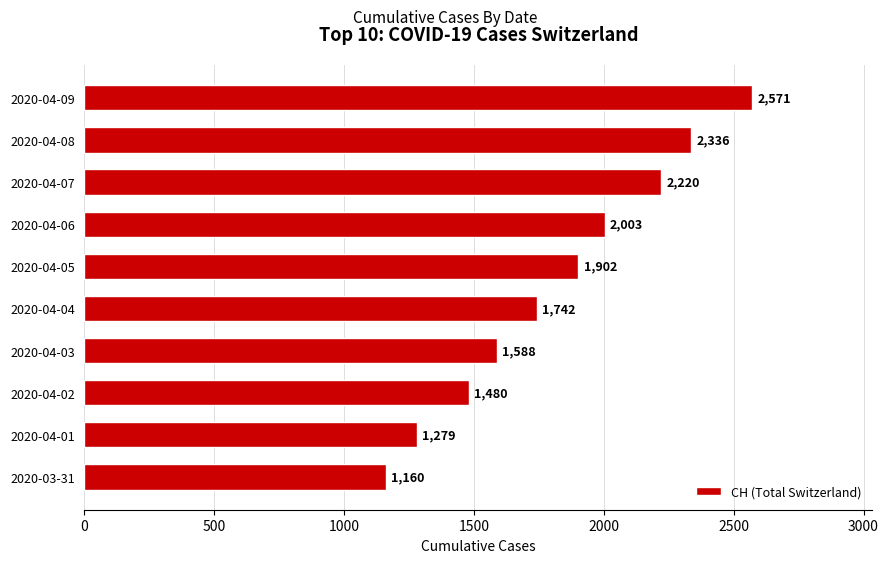

What is the change in value from 2020-04-02 to 2020-04-01?

-201